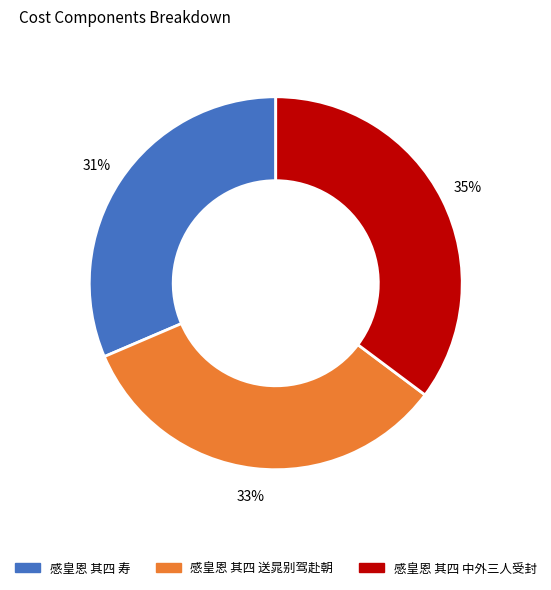

Do 感皇恩 其四 中外三人受封 and 感皇恩 其四 送晁别驾赴朝 together represent more than half of the pie?

Yes